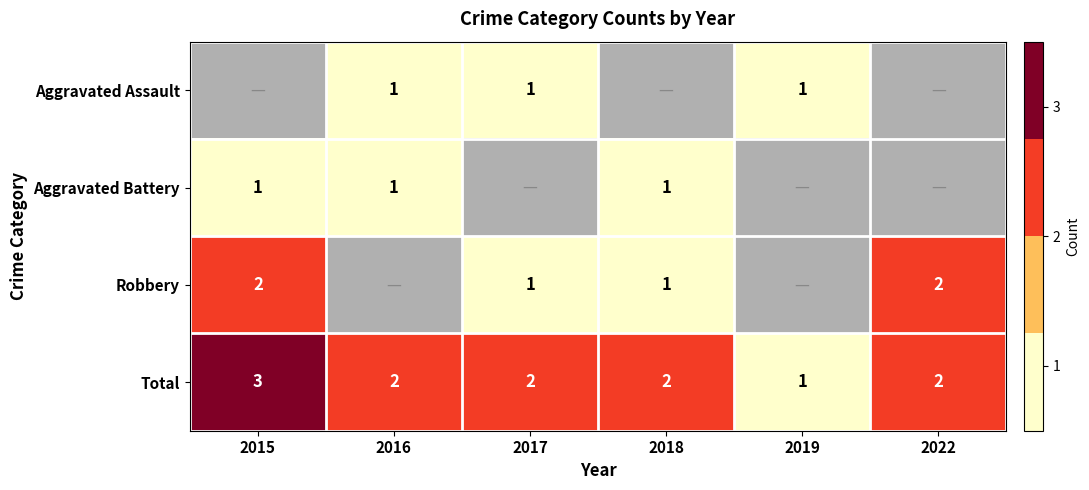

At which label does Total reach its peak?

2015